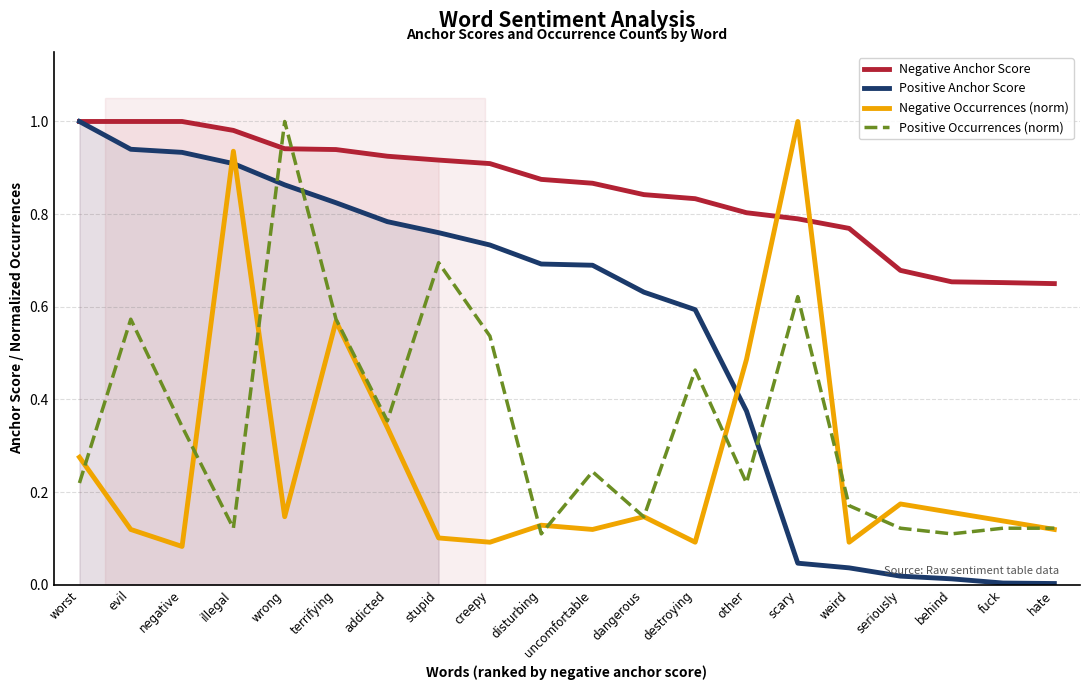

At which category does the chart reach its peak across all series?

worst